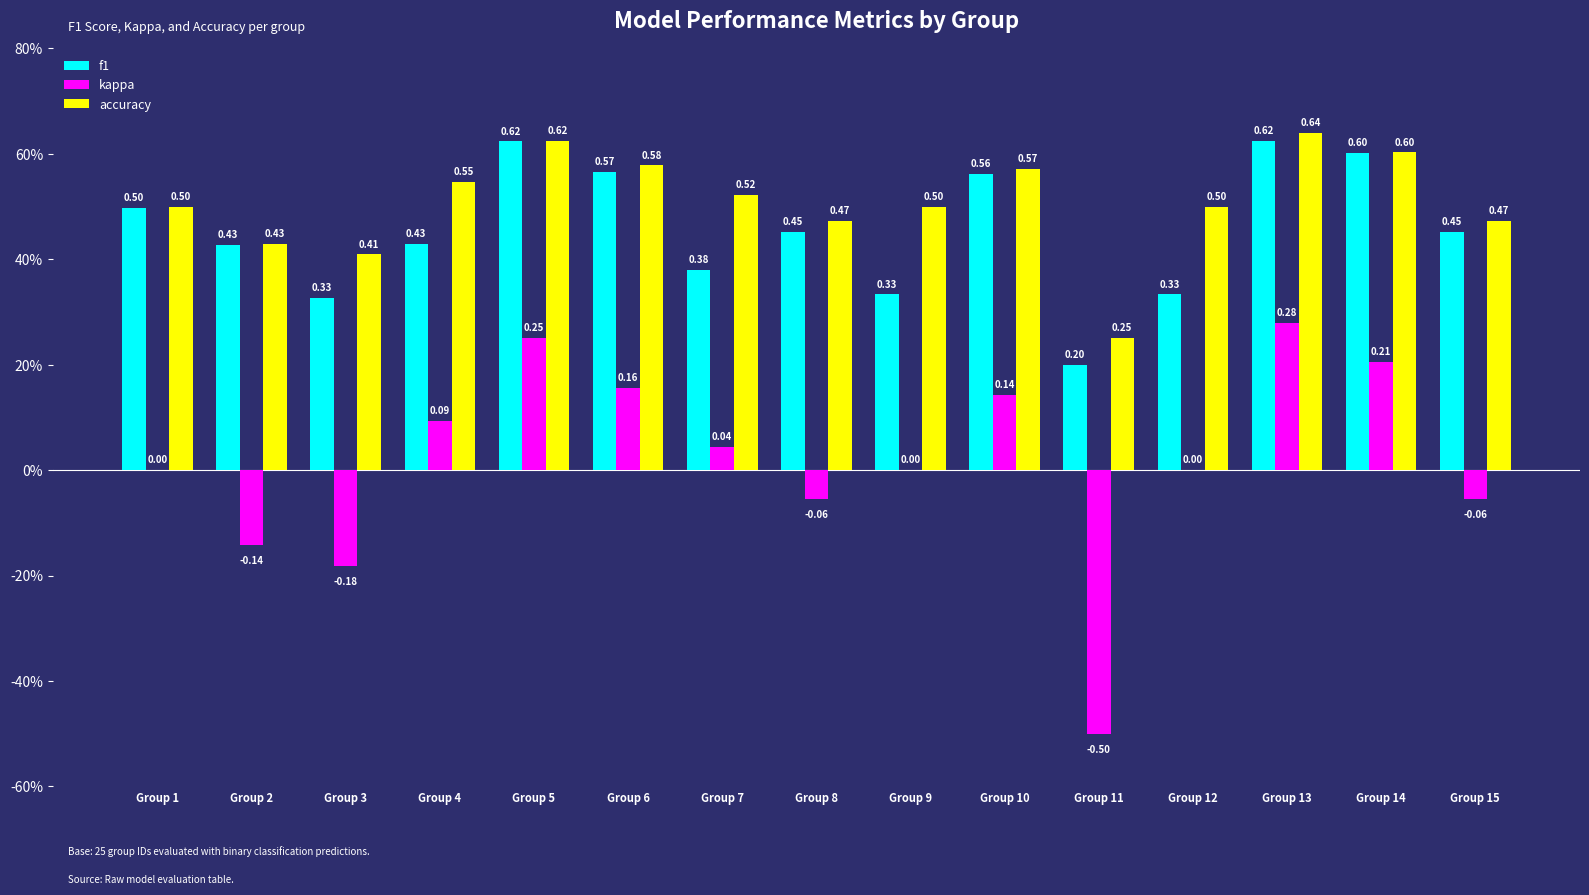

Is it true that accuracy equals 0.6 at Group 5?

True